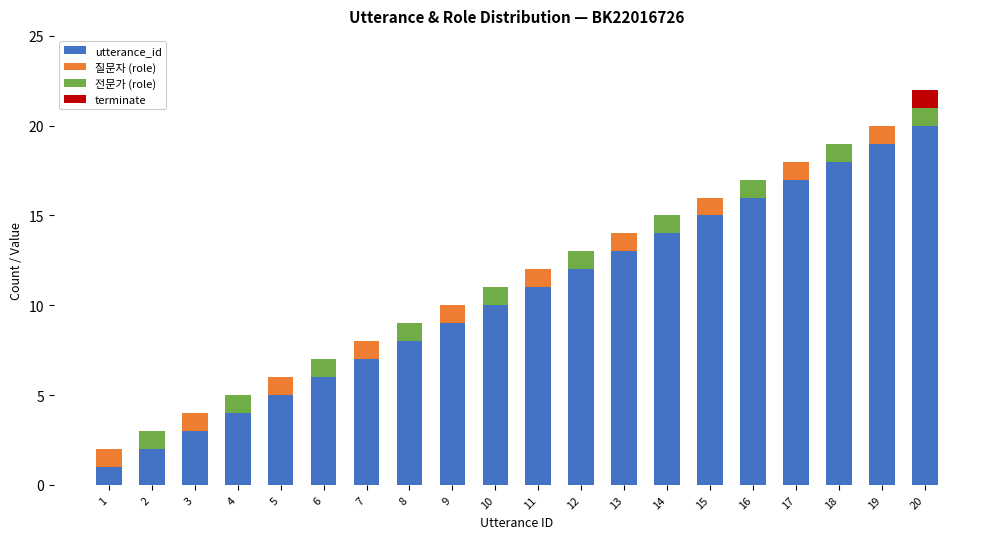

What is the maximum value for utterance_id?

20